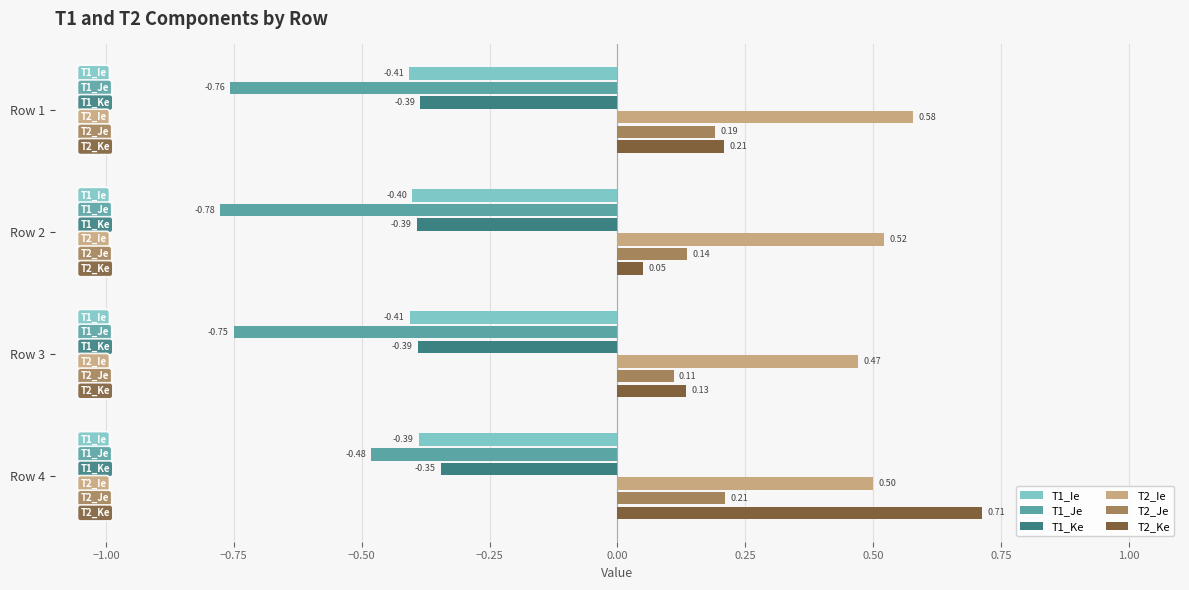

At which category does the chart reach its peak across all series?

Row 4